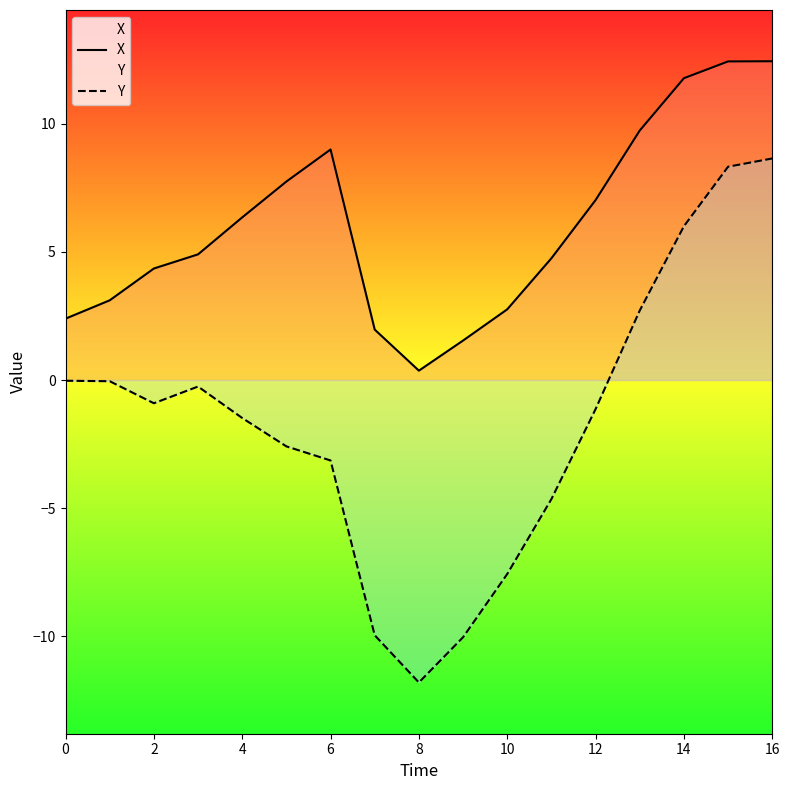

What is the maximum value shown in the chart?

12.4